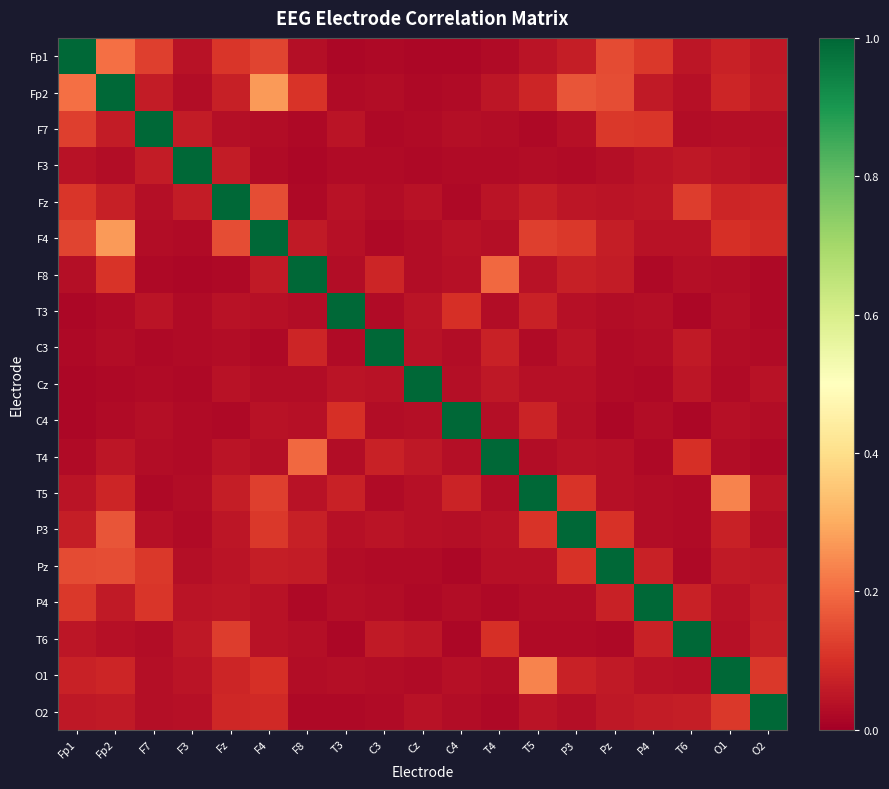

At which category does the chart reach its peak across all series?

Fp1